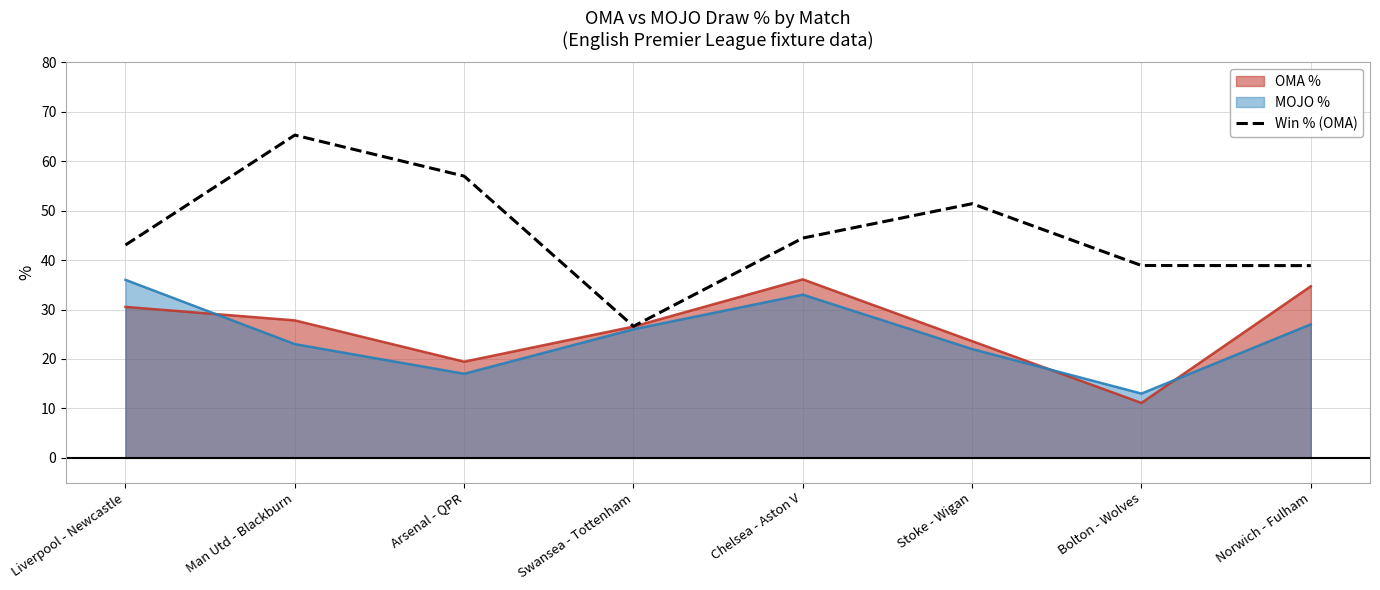

How many categories are shown in the chart?

8